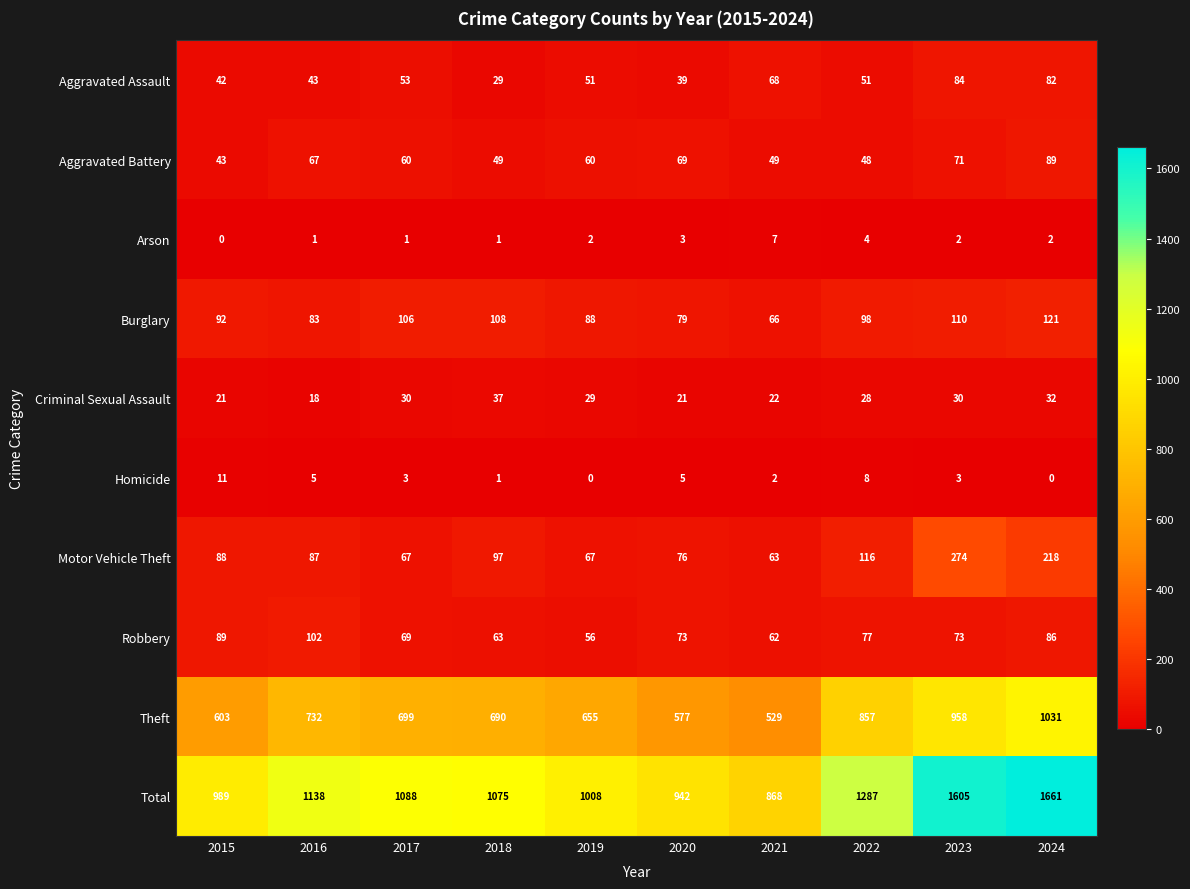

Which series has the largest total across all categories?

Total